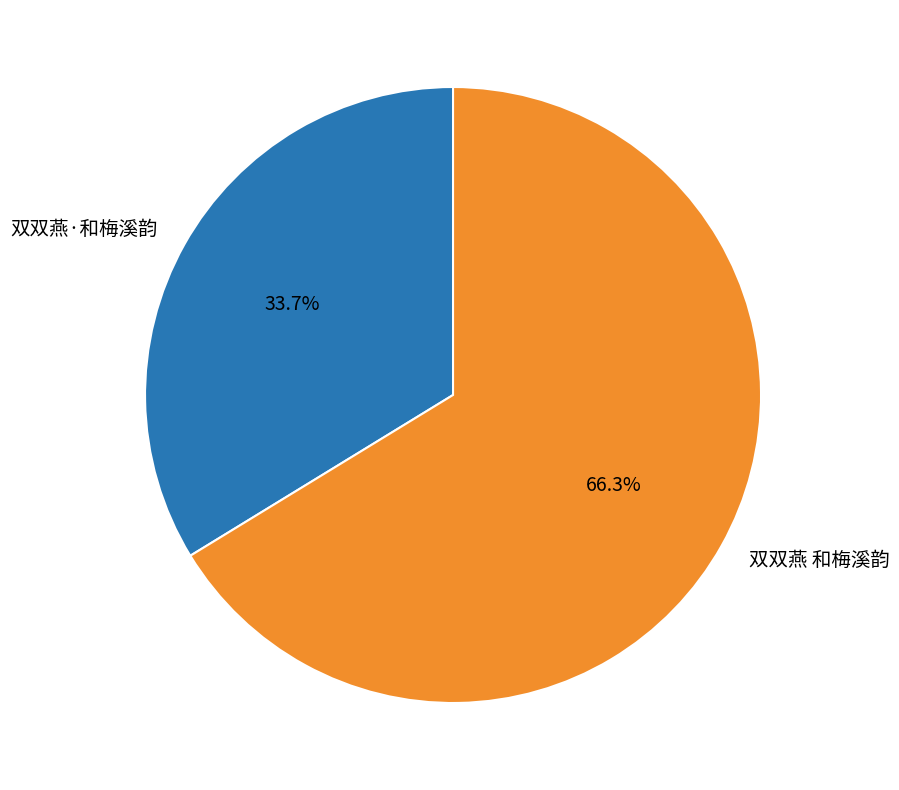

Is it true that 双双燕·和梅溪韵 is 28% of the pie?

False